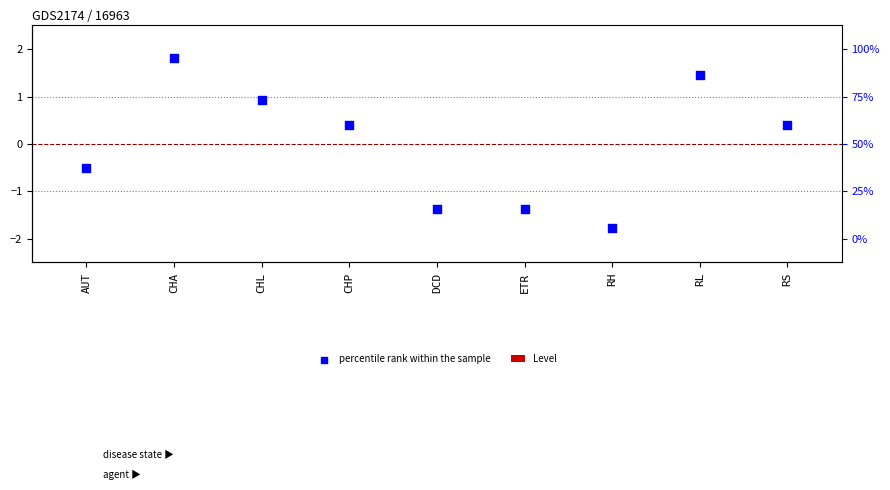

Which series has the largest total across all categories?

Level